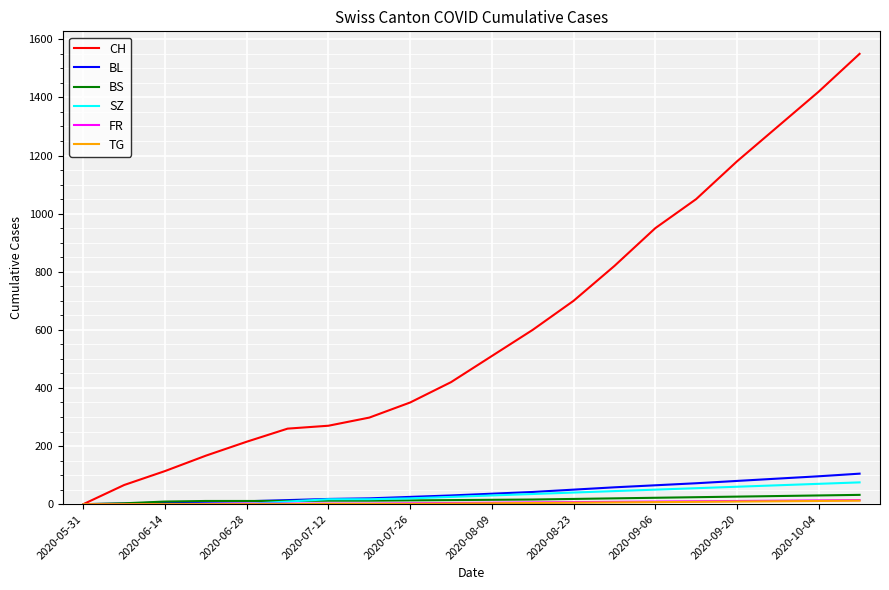

What is the highest value of the BL series?

105